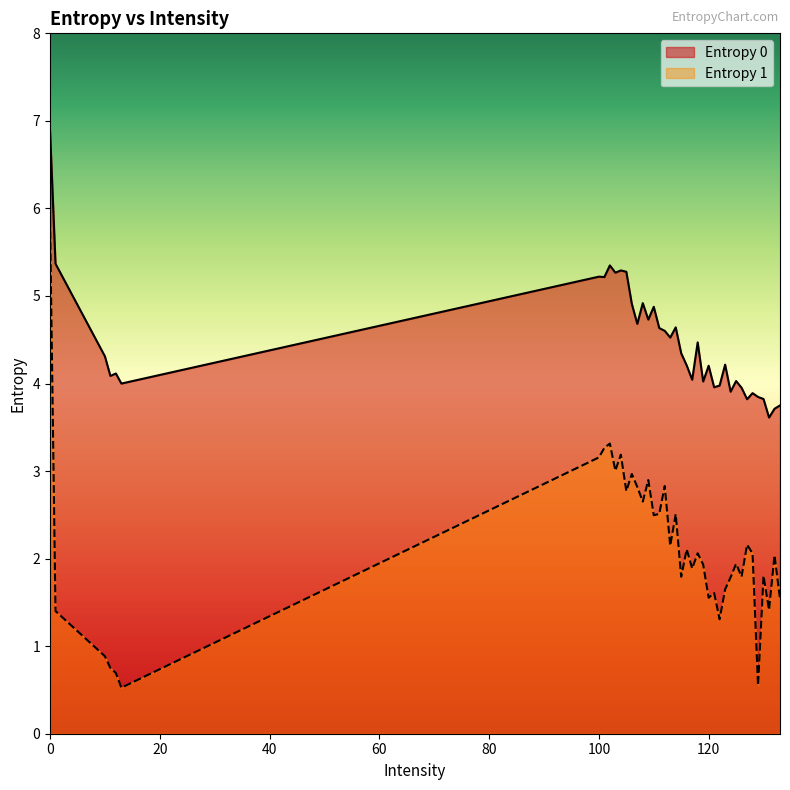

Where is the first local minimum for Entropy 1?

13